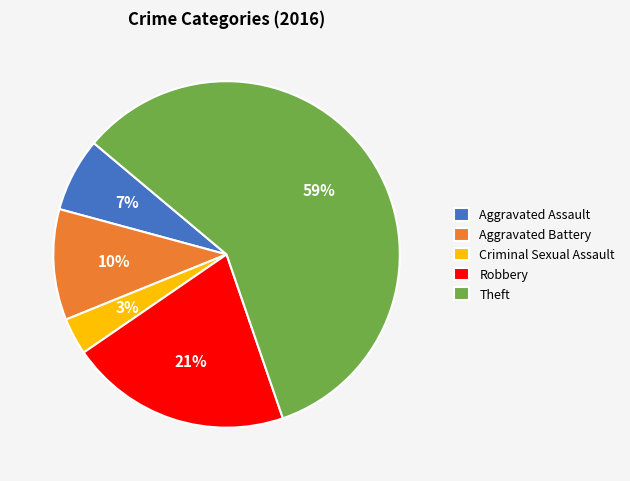

What percentage is the Criminal Sexual Assault slice, to the nearest percent?

3%